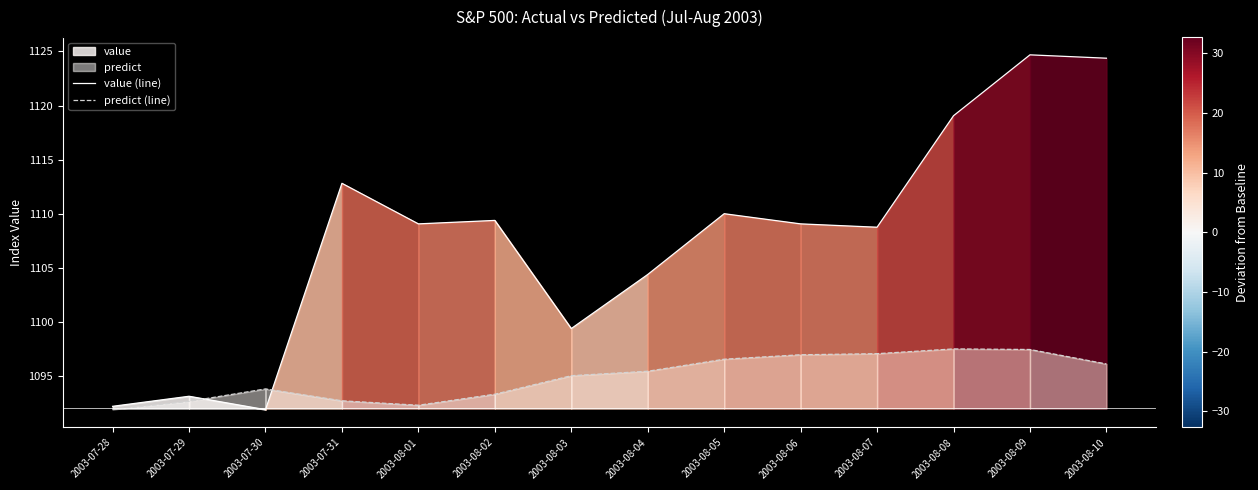

At which category does the chart reach its minimum across all series?

2003-07-30